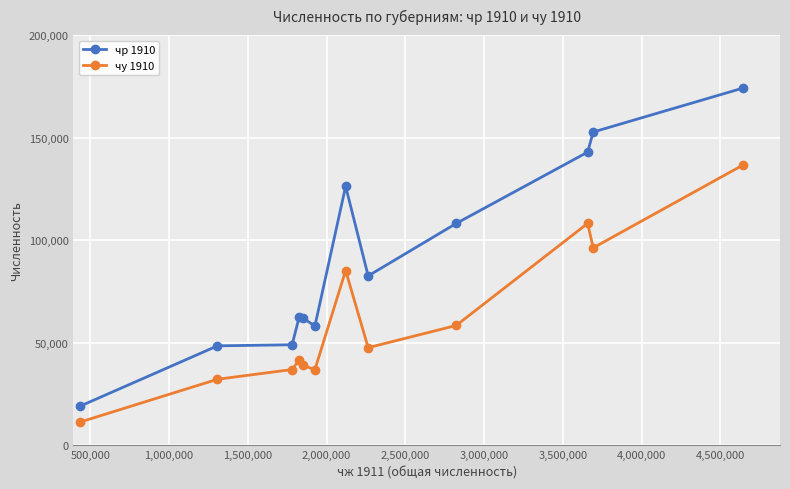

True or false: чу 1910 has more than 2 interior local peaks.

True